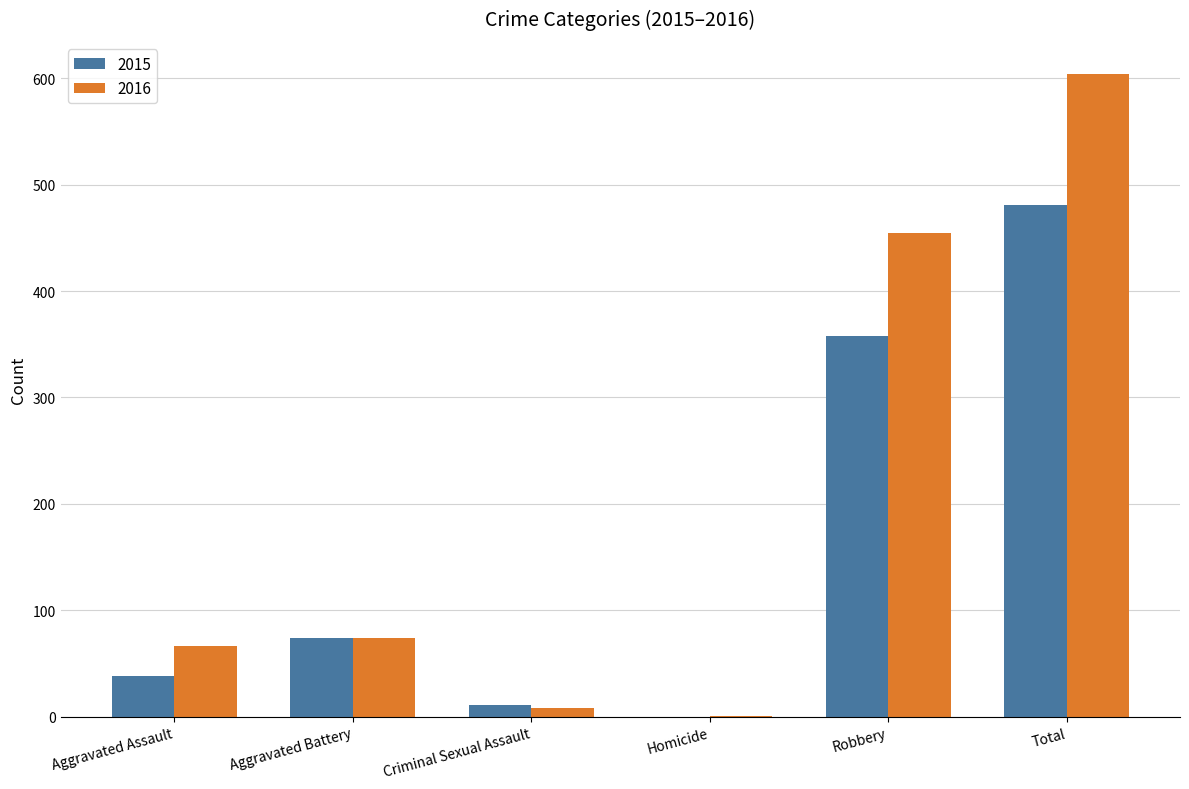

Which category has the highest value across all series?

Total